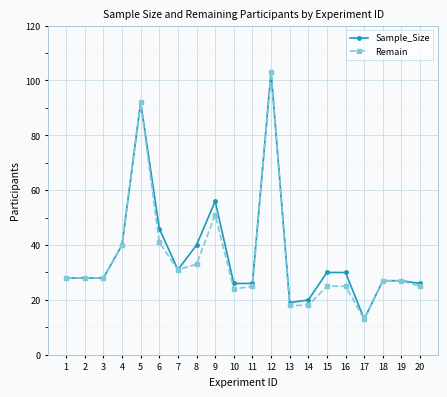

True or false: Sample_Size has more than 2 interior local peaks.

True